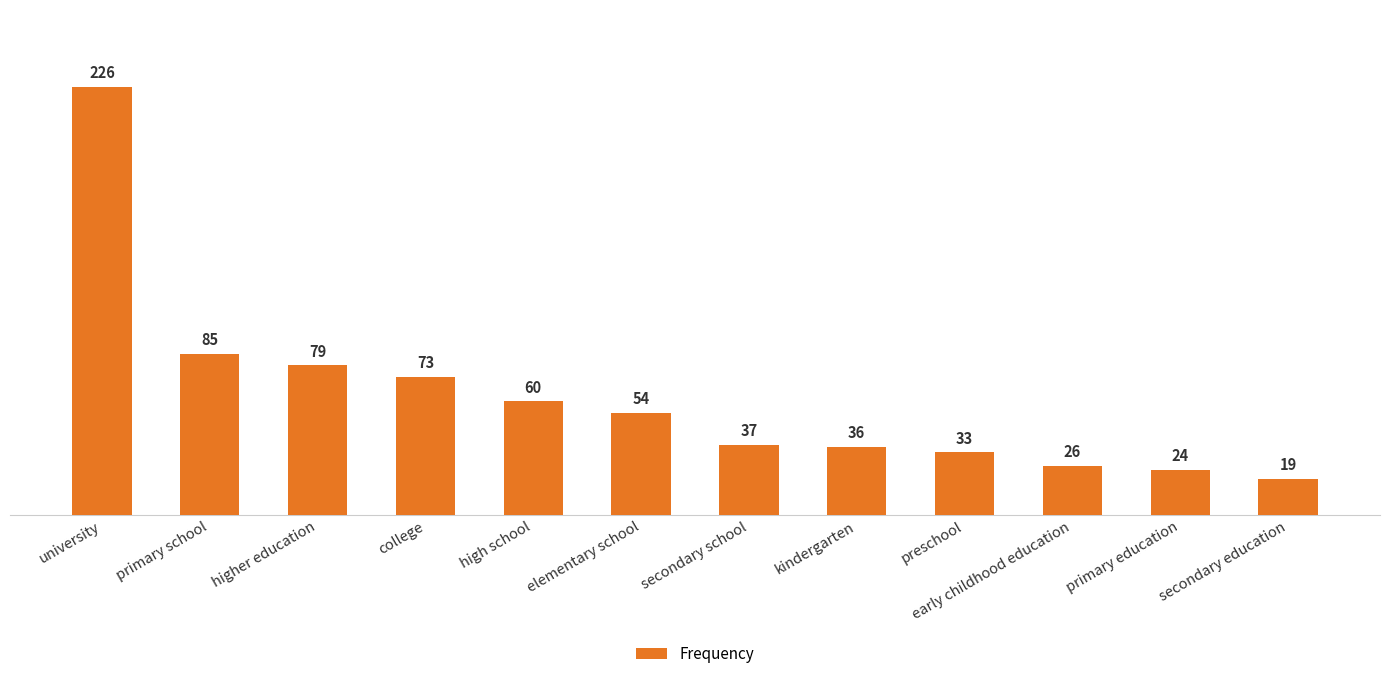

The chart shows a value of 137 at primary school. True or false?

False